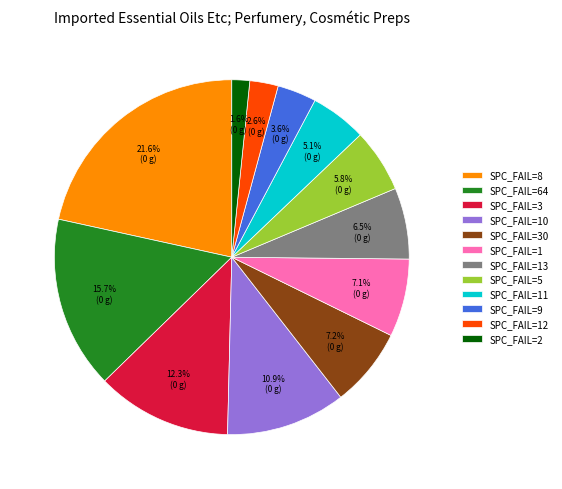

Combined, what portion of the pie is SPC_FAIL=64 and SPC_FAIL=9?

19.3%